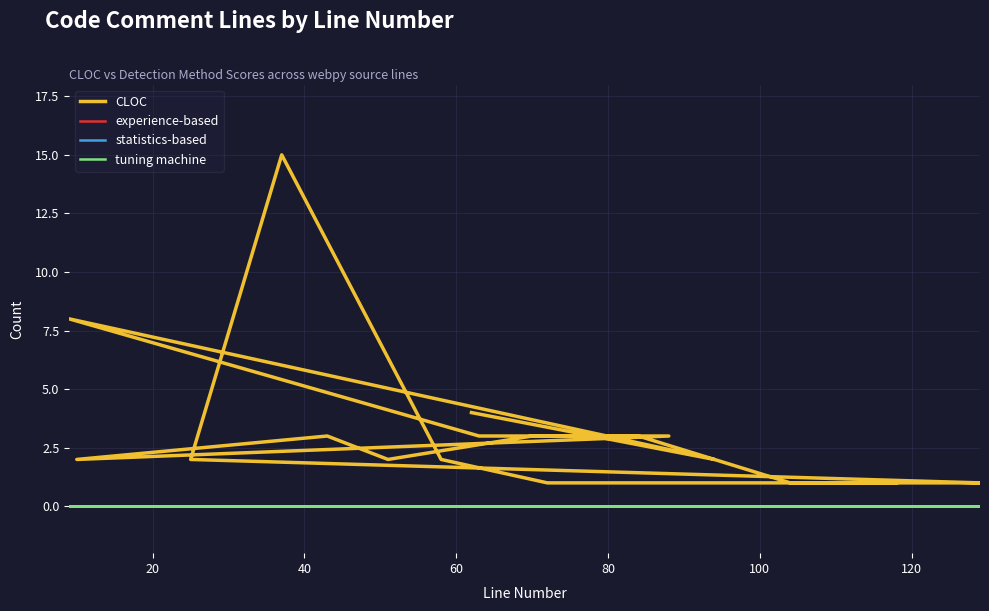

True or false: statistics-based and CLOC intersect in this chart.

False